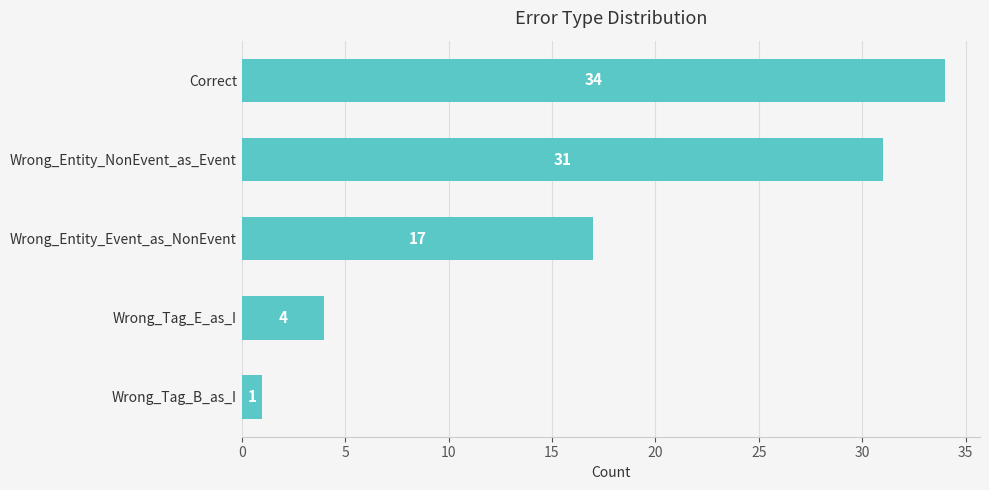

What is the change in value from Correct to Wrong_Entity_Event_as_NonEvent?

-17